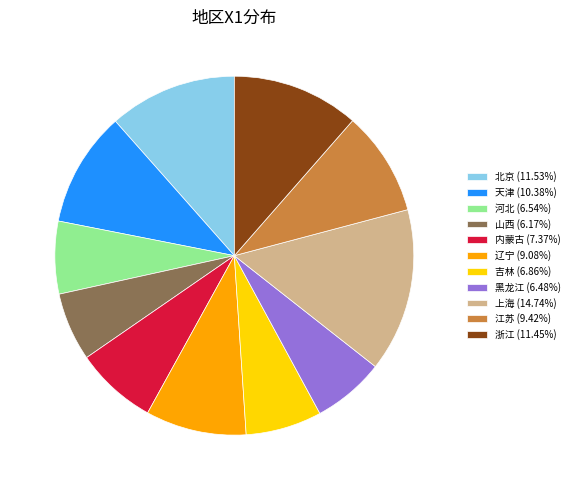

Does 辽宁 (9.08%) account for over 50% of the chart?

No